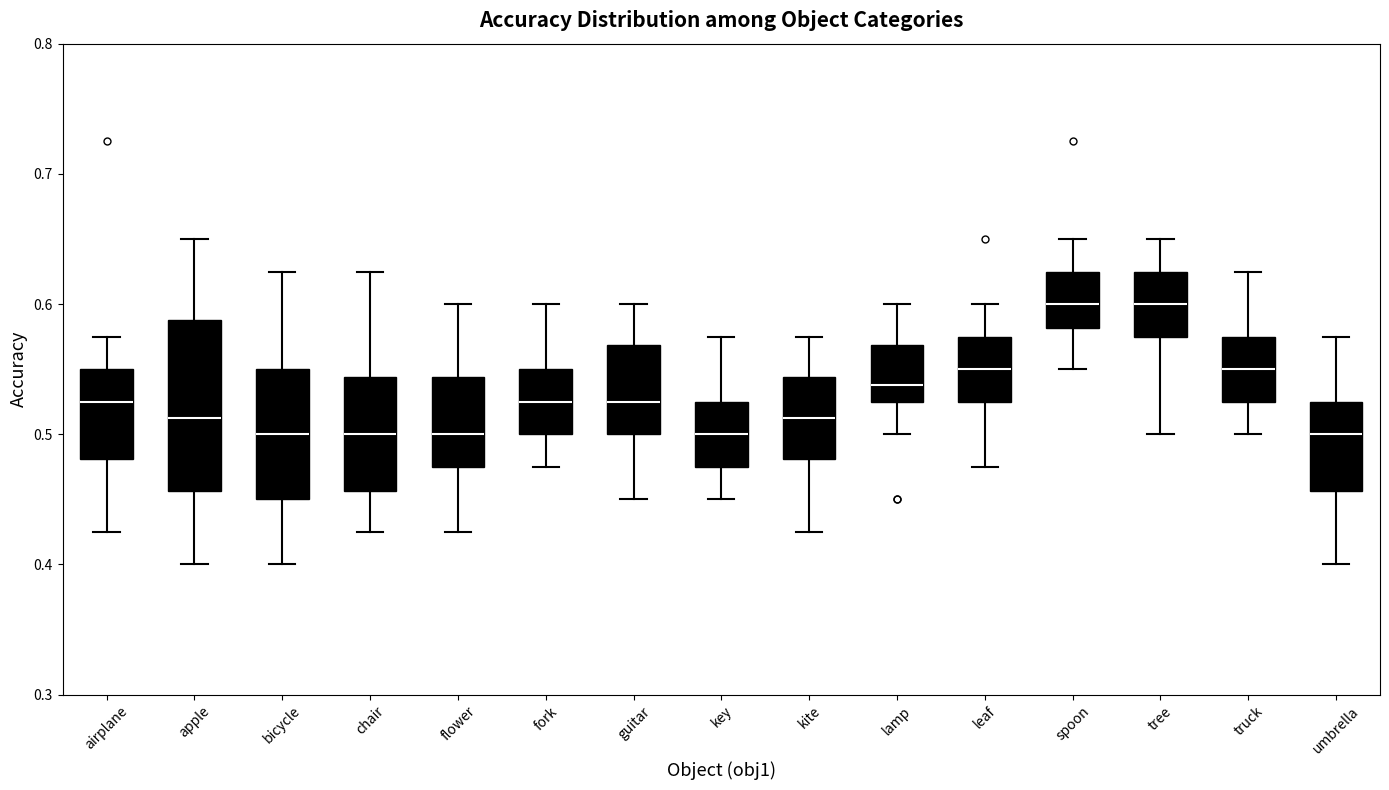

Where does the upper whisker of the box for umbrella end on the y-axis? The values are not printed on the chart, so give them approximately, as read against the axis.

0.58